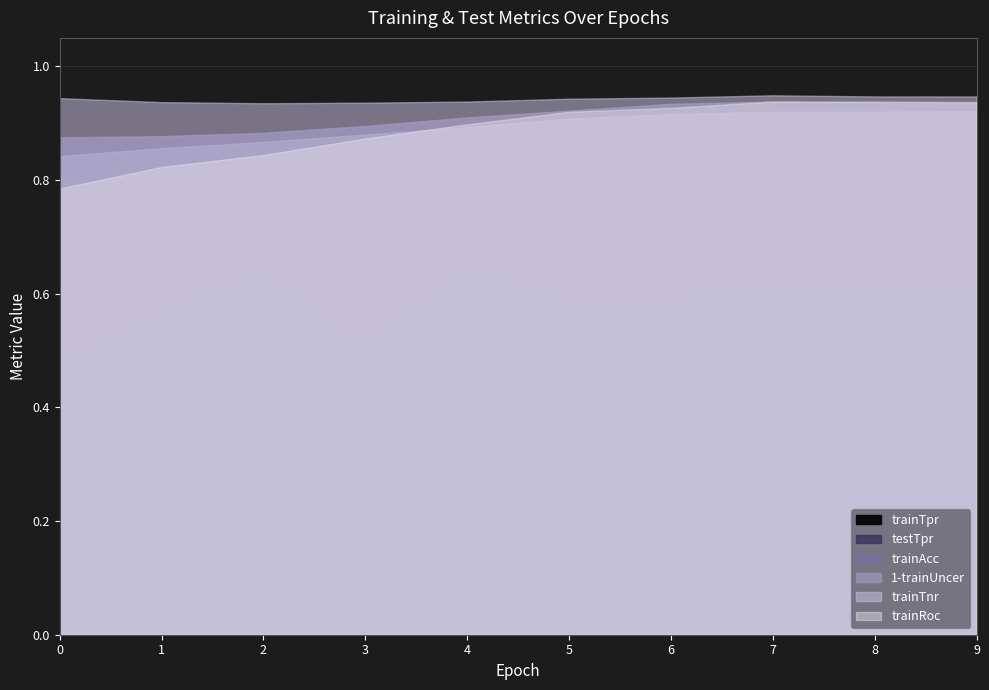

After their last crossing, which series has the higher values: 1-trainUncer or trainRoc?

trainRoc